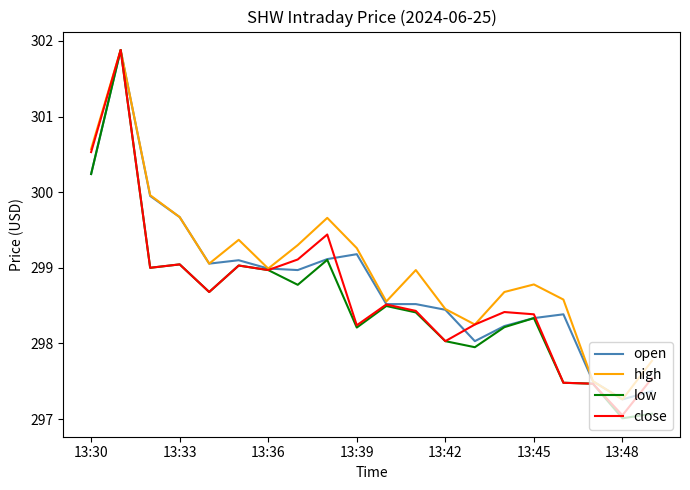

What is the greatest value displayed?

301.9